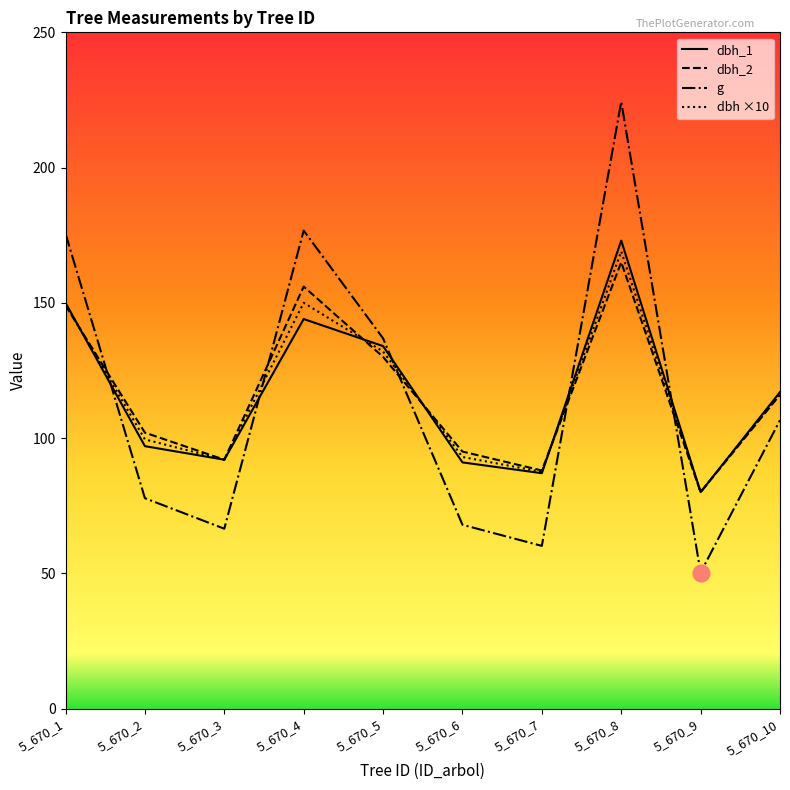

Rank the series by their maximum value, from highest to lowest.

g, dbh_1, dbh ×10, dbh_2